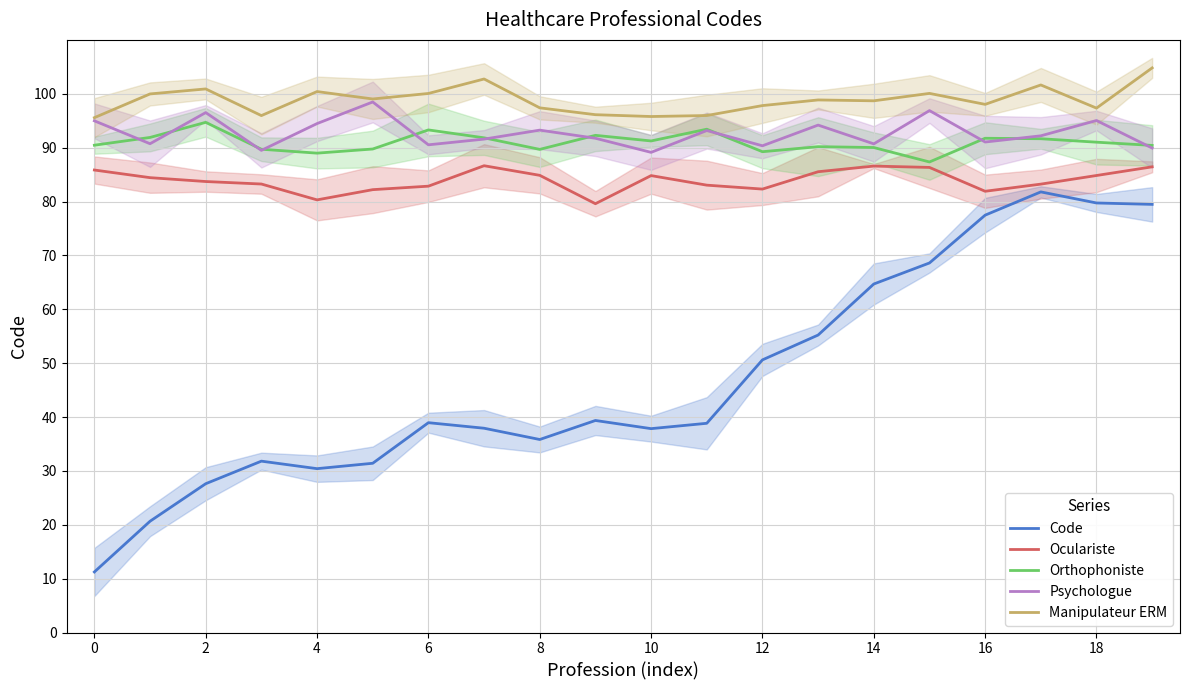

What is the sum of all Code values?

939.4